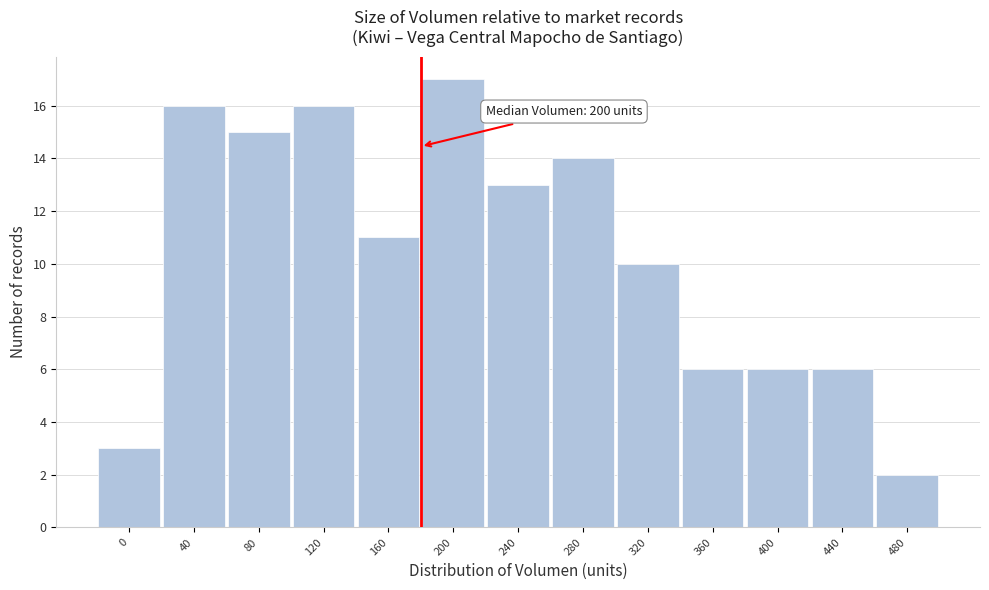

Reading left to right, what are all the values shown in this chart?

0=3	40=16	80=15	120=16	160=11	200=17	240=13	280=14	320=10	360=6	400=6	440=6	480=2